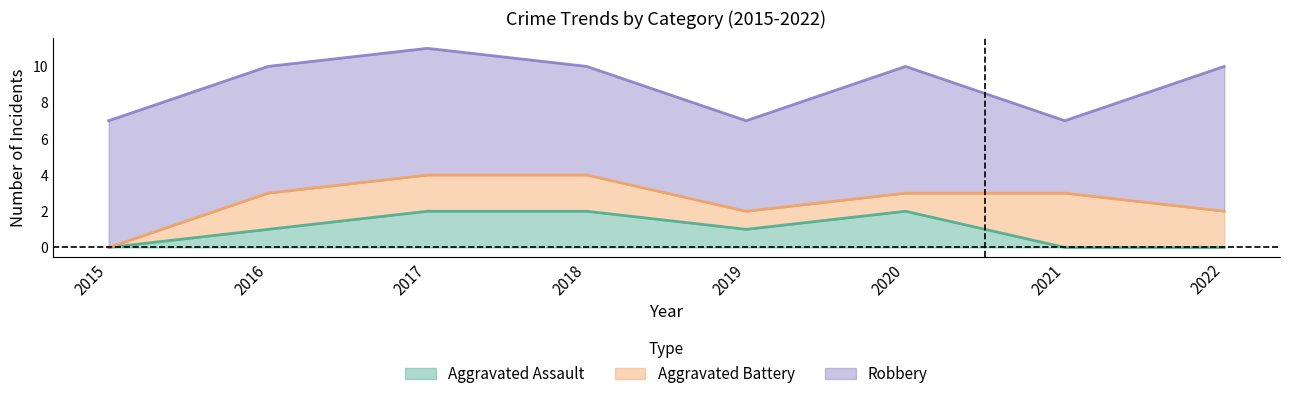

Where does the Aggravated Battery series first go above 2?

2021